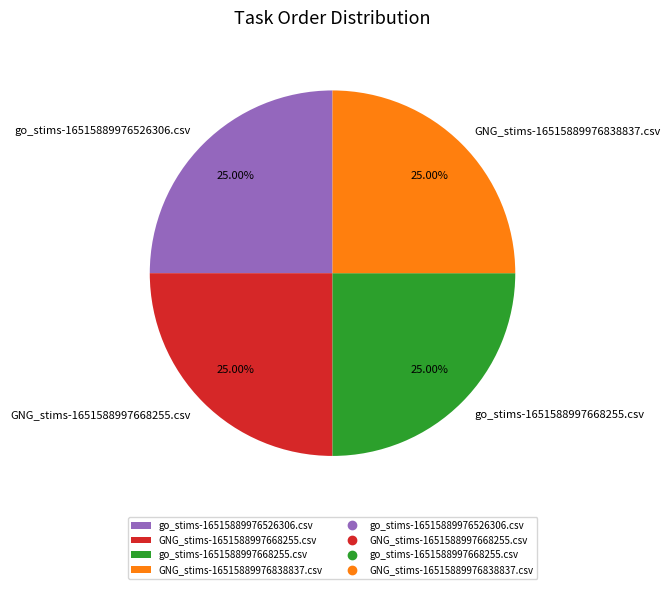

Is there a majority slice in this chart?

No